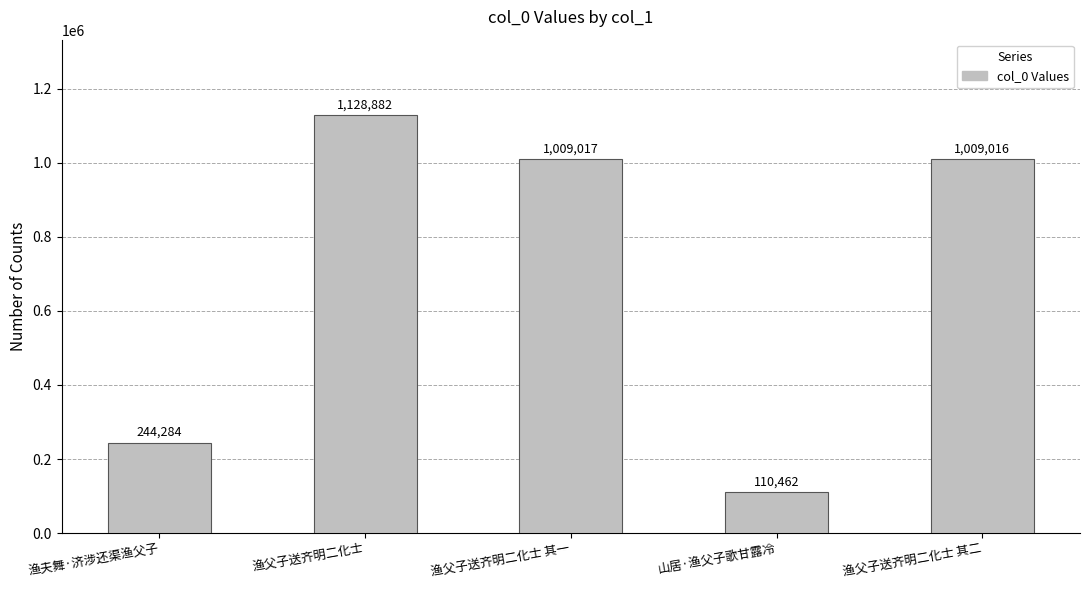

Between 渔夫舞·济涉还渠渔父子 and 渔父子送齐明二化士 其一, which is larger?

渔父子送齐明二化士 其一